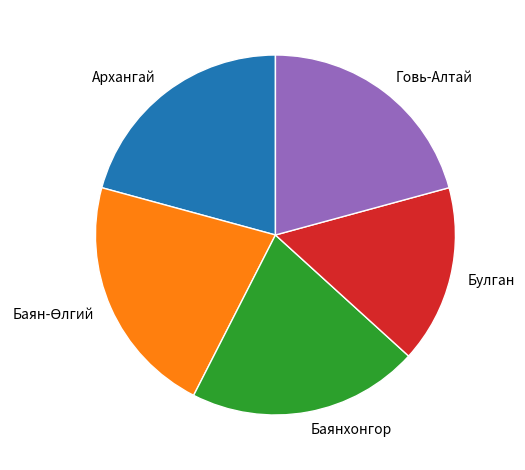

Approximately how many times larger is the value at Говь-Алтай compared to Булган?

1.3